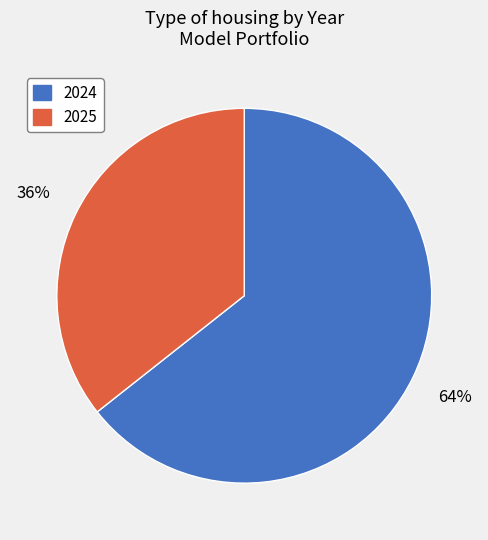

Which slice is the largest?

2024